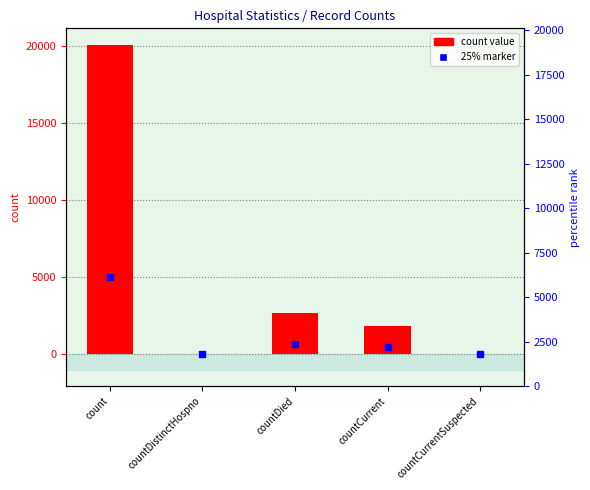

The chart shows a value of 3857 at countDied. True or false?

False